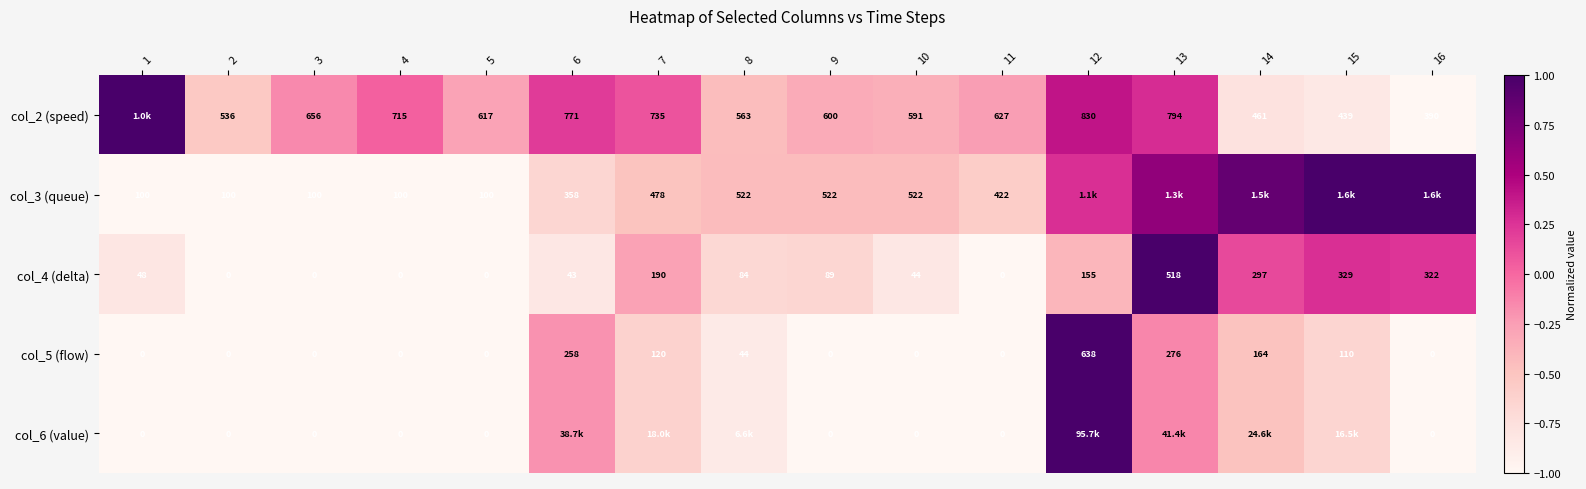

Rank the categories by col_5 (flow) value from highest to lowest.

12, 13, 6, 14, 7, 15, 8, 1, 2, 3, 4, 5, 9, 10, 11, 16